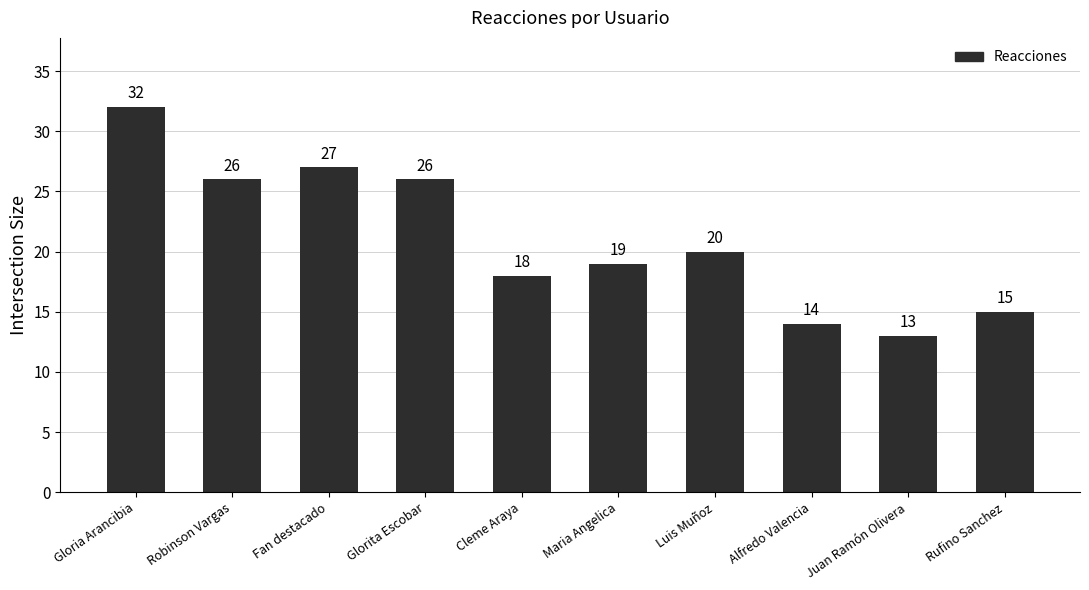

Approximately how many times larger is the value at Gloria Arancibia compared to Maria Angelica?

1.7